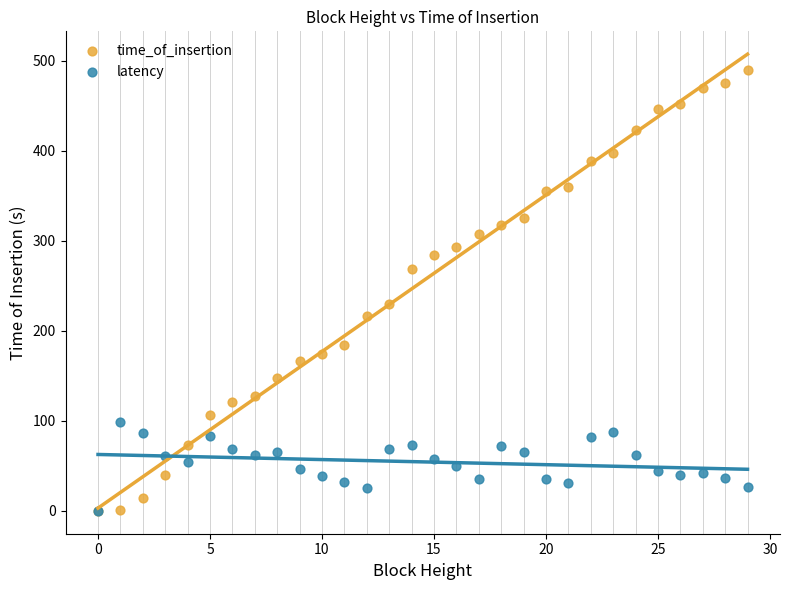

Which series has the largest Y range (max minus min)?

time_of_insertion